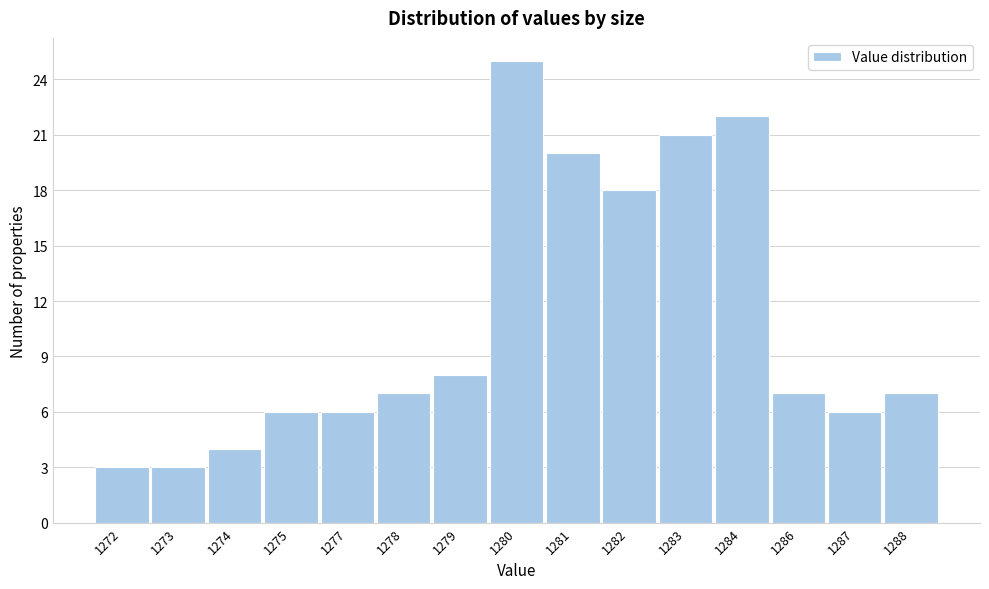

Reading right to left, transcribe all the data shown in this chart.

1288=7	1287=6	1286=7	1284=22	1283=21	1282=18	1281=20	1280=25	1279=8	1278=7	1277=6	1275=6	1274=4	1273=3	1272=3